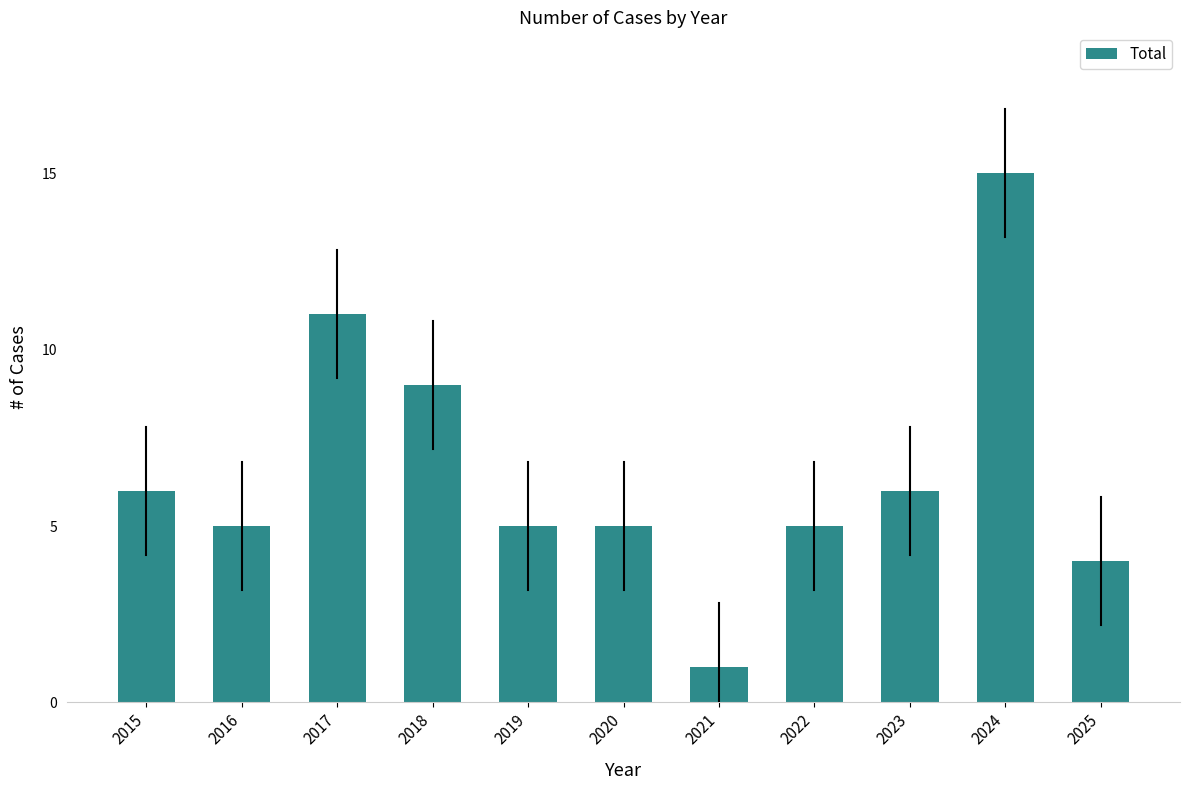

Reading right to left, list all the values displayed in this chart.

2025=4	2024=15	2023=6	2022=5	2021=1	2020=5	2019=5	2018=9	2017=11	2016=5	2015=6